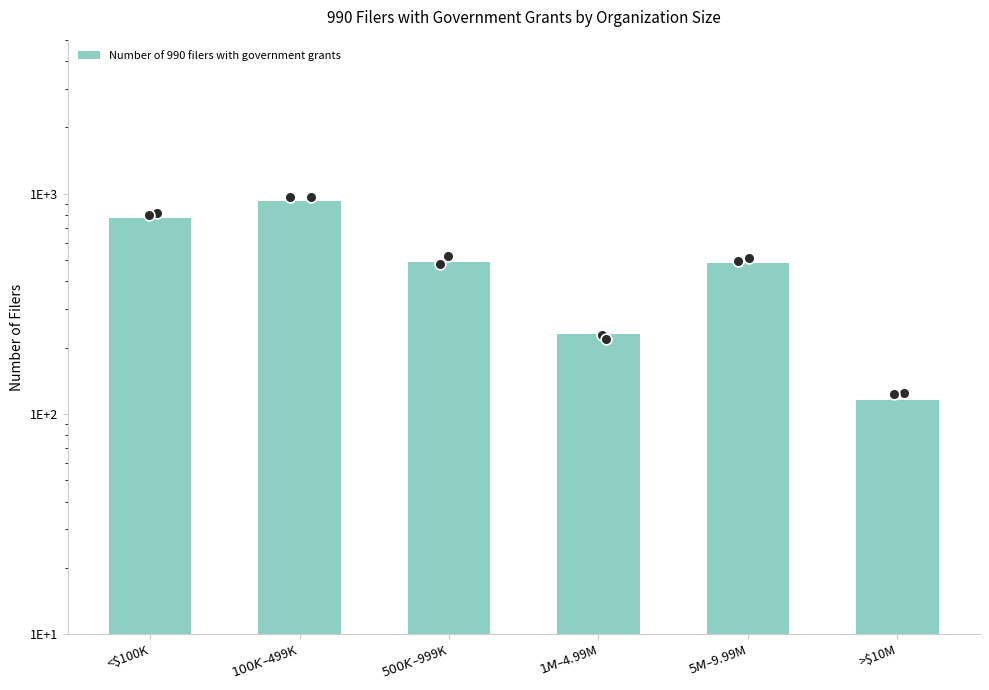

Which has a higher value, $5M–$9.99M or >$10M?

$5M–$9.99M